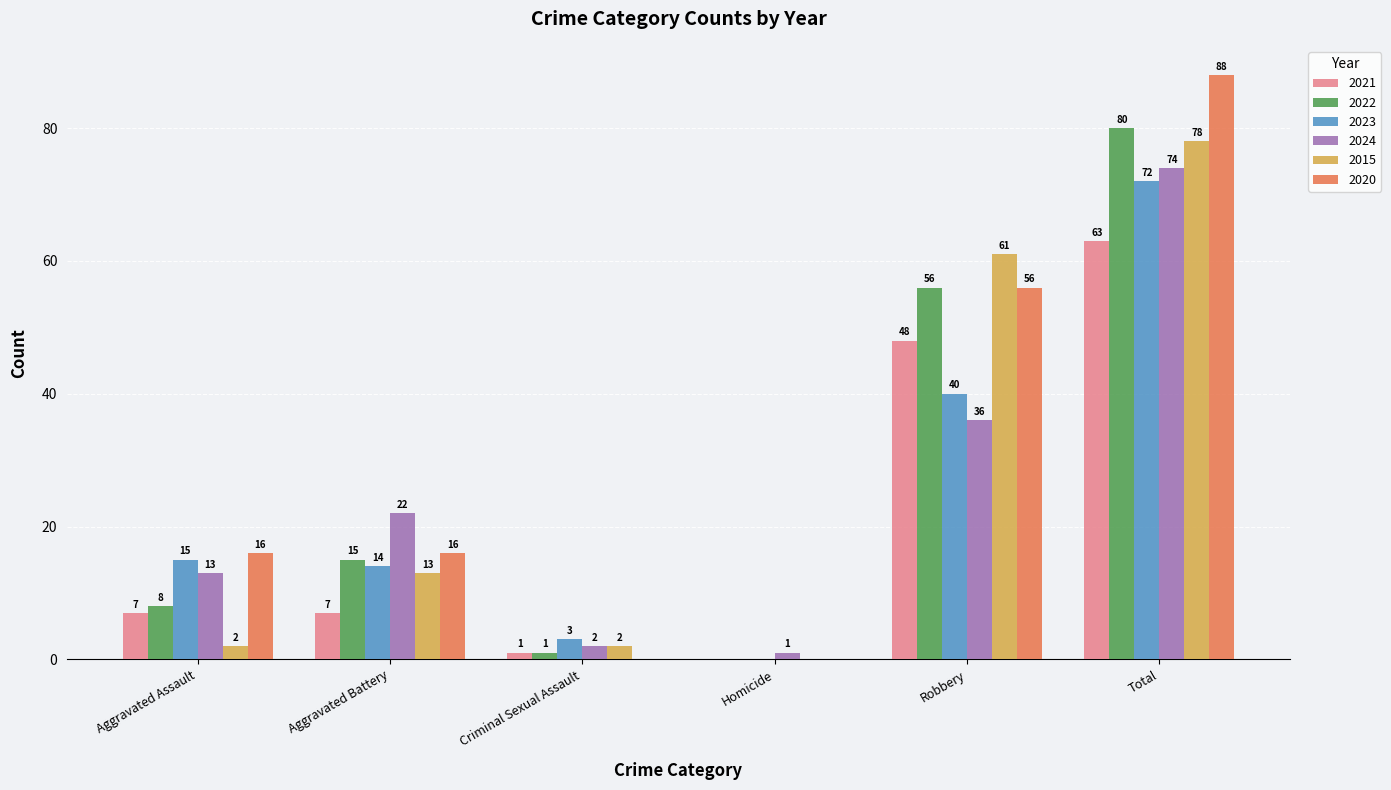

What is the sum of the 2024 values at Aggravated Assault and Homicide?

14